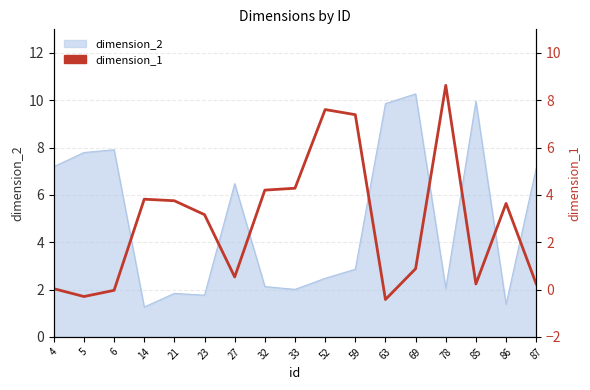

What is the average value?

2.8